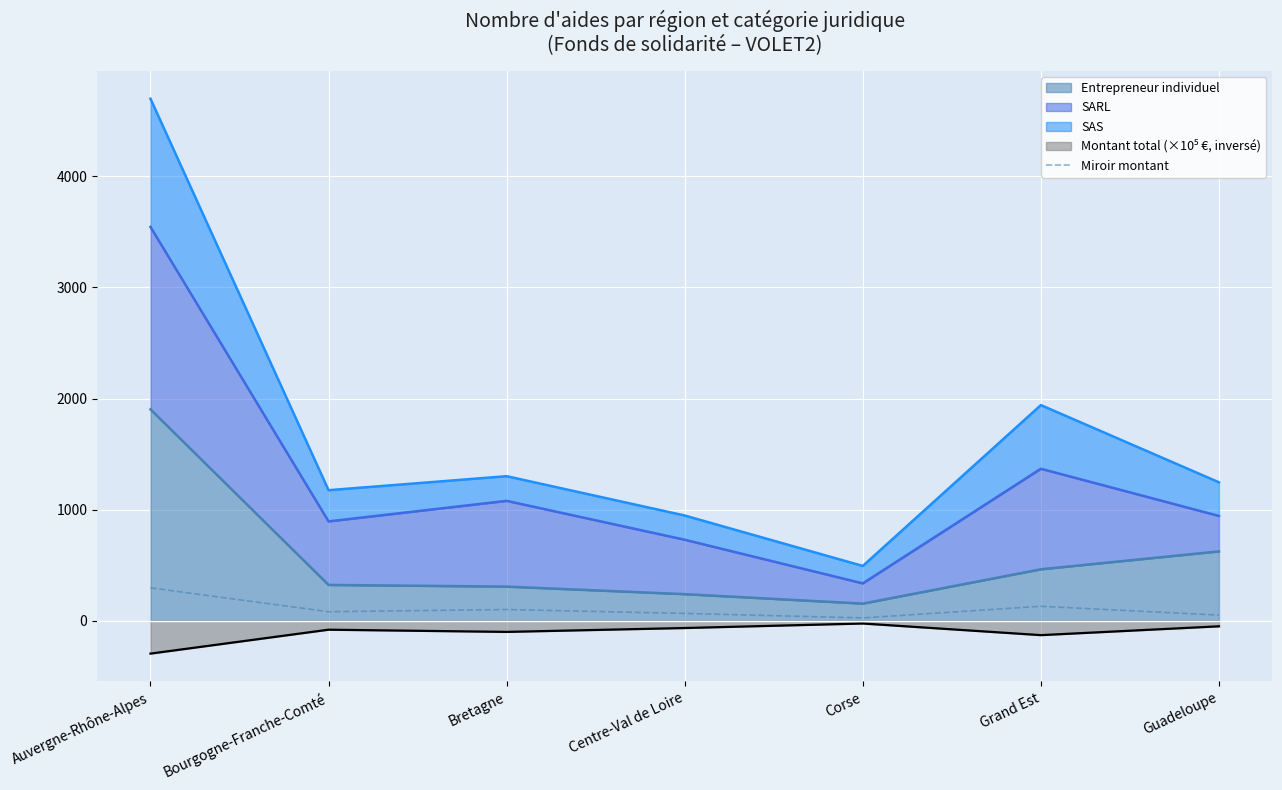

Reading left to right, list all the values displayed in this chart.

296.1	80.9	100.7	65.7	25.2	129.8	50.3